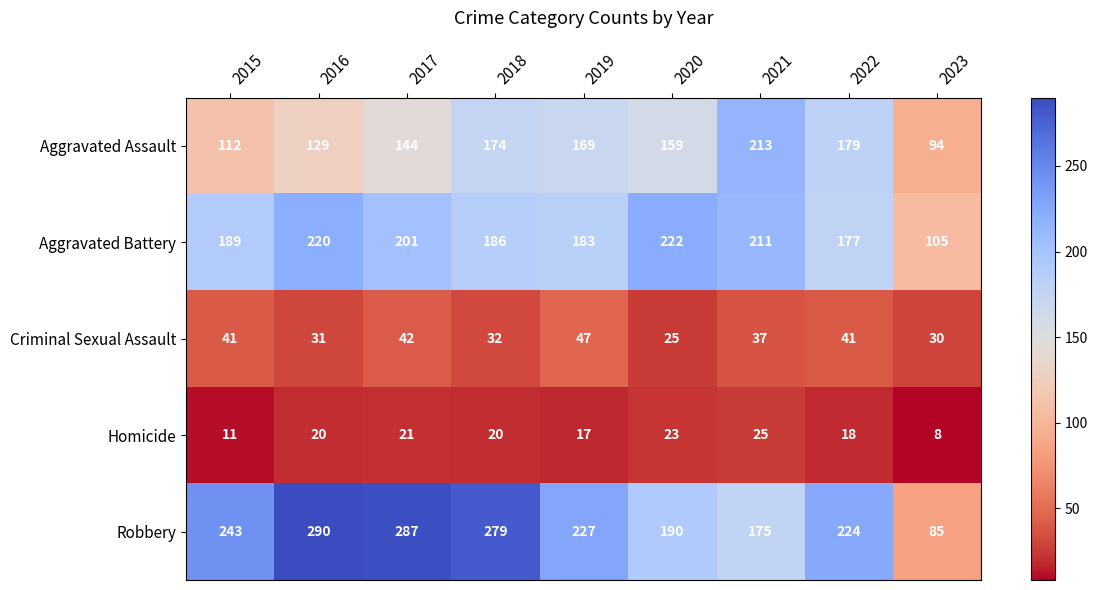

How many categories are shown in the chart?

9